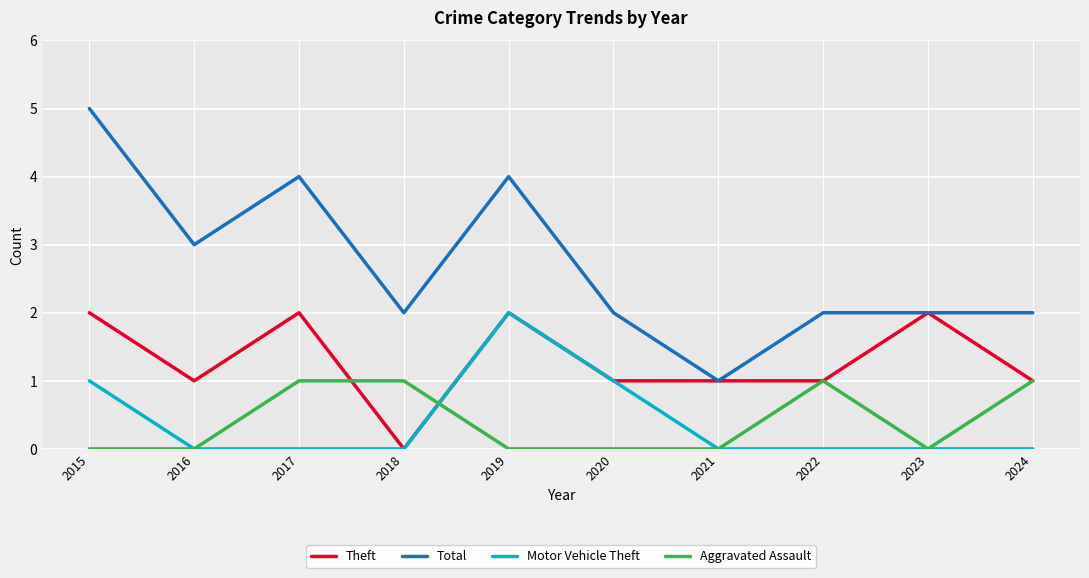

Which series has the largest range (max minus min)?

Total